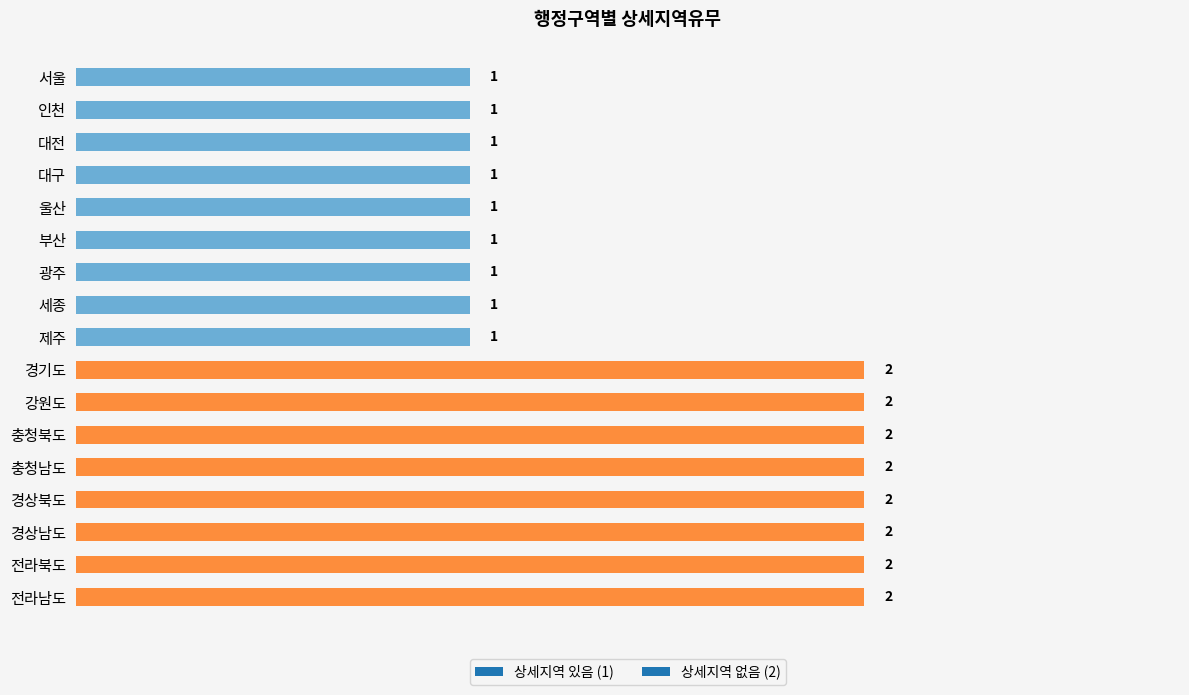

What is the label of the 9th bar from the top?

제주